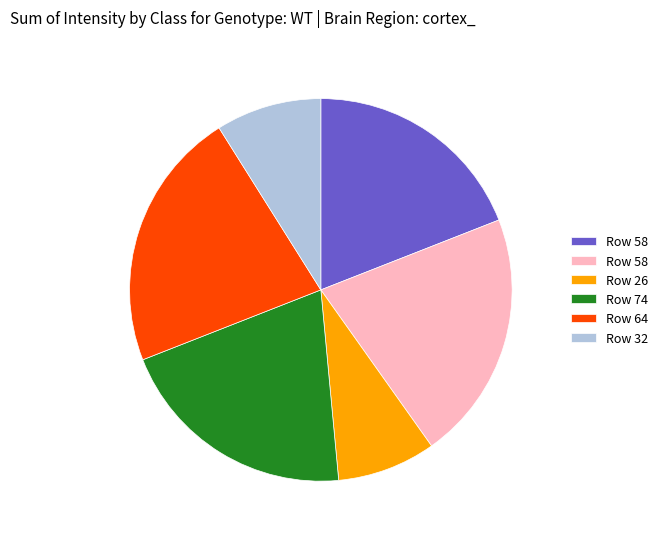

Is there any slice that represents more than half of the pie?

No